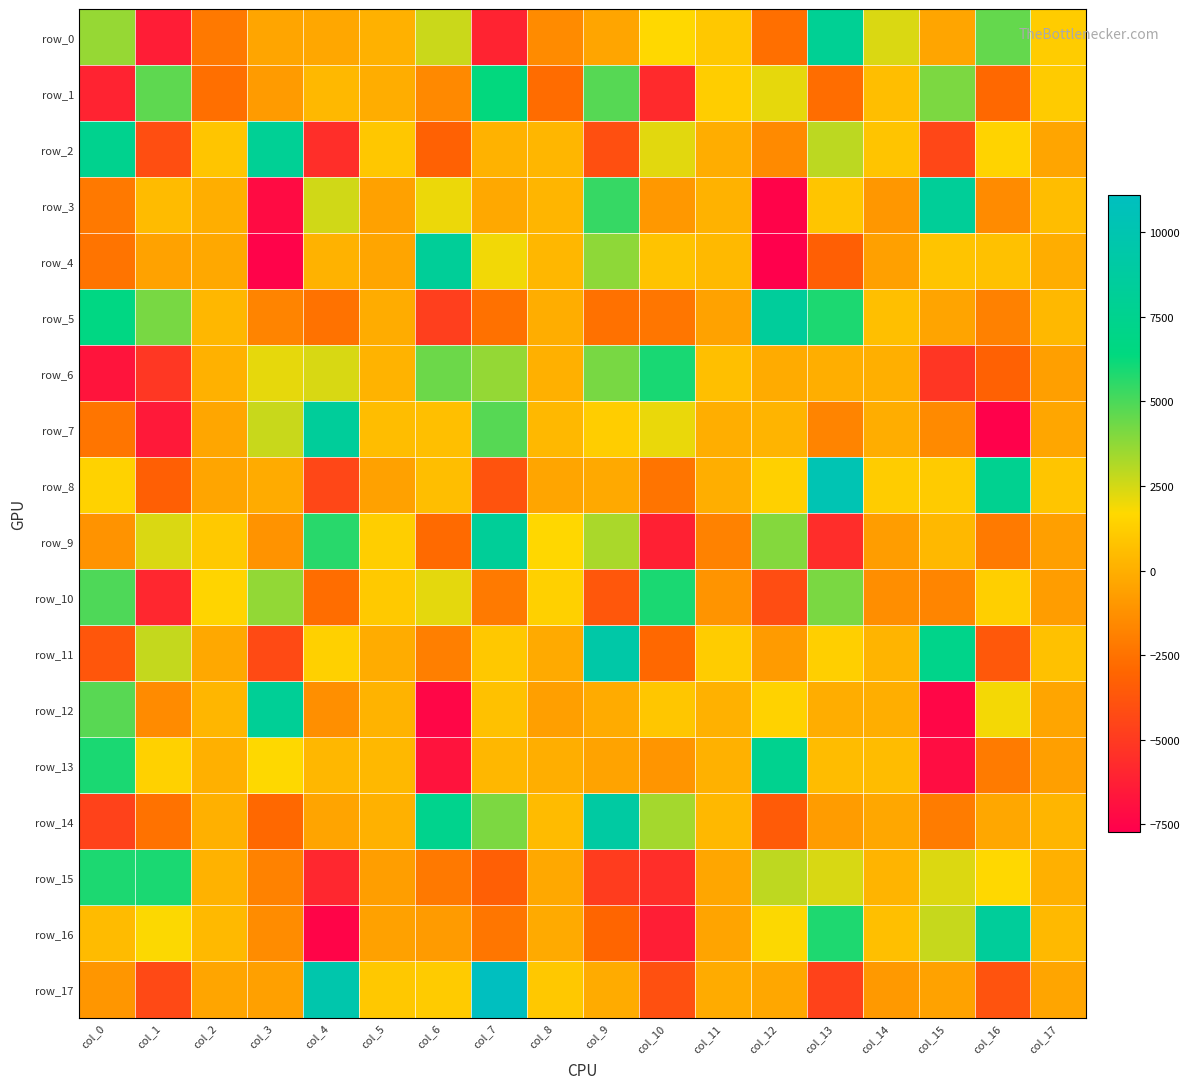

Reading left to right, what are all the values shown in this chart?

row_0: 3620.0	-6345.9	-2203.1	-371.9	-290.6	89.6	2659.0	-6047.2	-1439.9	-393.8	1673.7	1018.2	-2606.8	7927.2	2355.3	-382.0	4543.8	1211.8
row_1: -6024.8	4637.1	-2638.8	-836.2	372.1	-90.2	-1564.9	6325.2	-2725.8	4792.4	-5734.7	1236.0	2153.8	-2686.1	595.1	4115.5	-2865.0	1163.4
row_2: 7473.5	-4094.7	895.7	8004.7	-5560.7	966.3	-3194.1	123.9	293.6	-4012.0	2223.5	-88.0	-1536.0	2907.0	872.1	-4408.3	1505.5	-432.0
row_3: -2215.8	509.8	-27.7	-7150.2	2571.0	-562.8	2041.3	-266.8	235.0	5395.5	-920.7	145.5	-7495.4	893.8	-964.4	8260.4	-1482.1	589.9
row_4: -2393.1	-542.0	-279.5	-7558.5	117.8	-402.5	8248.8	1917.0	299.6	3756.4	839.9	411.9	-7707.9	-3265.0	-595.3	877.8	772.6	-72.1
row_5: 6713.6	4164.0	350.1	-1727.6	-2468.9	-141.2	-4794.0	-2544.8	-90.6	-2523.2	-2310.4	-520.5	8434.2	5876.2	640.1	-452.4	-1870.3	400.5
row_6: -6752.6	-5149.6	87.4	2170.0	2408.0	154.7	4396.7	3658.1	56.4	4166.2	5920.1	662.7	-176.4	-16.3	30.2	-5190.2	-3206.5	-645.5
row_7: -2375.8	-6514.0	-346.9	2692.0	8385.5	591.2	640.0	4785.5	392.4	1239.0	2062.9	-27.6	220.8	-1739.2	-83.9	-1517.7	-7610.7	-344.5
row_8: 1417.8	-3287.5	-378.4	-160.6	-4434.9	-553.2	603.2	-3843.1	-410.3	-247.4	-2389.8	2.4	1333.6	10202.3	1184.7	1171.6	7655.9	913.6
row_9: -1151.7	2381.8	1102.3	-1152.6	5624.4	1259.9	-2799.8	8204.5	1655.3	3259.6	-6181.0	-1839.4	3950.2	-5611.4	-717.7	401.6	-2126.4	-643.2
row_10: 4927.3	-5907.1	1519.6	3677.8	-2711.0	1103.0	2172.6	-2145.5	1340.2	-3678.2	5892.6	-1118.6	-4112.0	4123.2	-1337.9	-1705.3	1313.6	-741.3
row_11: -3734.0	2775.7	-289.3	-4291.4	1349.1	-129.0	-1970.2	1009.7	-185.9	9345.0	-2880.4	1182.9	-825.8	1312.1	216.4	7236.3	-3623.1	754.2
row_12: 4757.6	-1455.9	279.0	8112.6	-1302.8	158.0	-7382.4	771.3	-640.1	-147.8	958.3	99.3	1400.2	-91.9	-14.2	-7393.7	1904.9	-369.6
row_13: 5888.5	1378.9	53.1	1704.3	325.0	384.0	-6755.1	352.5	-68.3	-500.9	-1036.3	98.3	7570.7	538.8	545.1	-7056.3	-2112.7	-623.2
row_14: -4655.7	-2483.9	64.5	-2861.1	-446.4	108.7	7401.5	4104.4	481.6	8936.0	3378.7	392.0	-3464.9	-778.5	-305.9	-2087.8	-290.7	233.1
row_15: 5856.0	5916.5	141.4	-1800.9	-5874.9	-691.0	-2228.2	-3312.7	-283.0	-4886.1	-5551.9	-358.8	2898.1	2422.2	209.0	2347.4	1689.9	76.2
row_16: 508.3	1744.3	426.0	-1406.1	-7477.2	-551.3	-810.6	-2335.3	-205.5	-3042.4	-6295.4	-456.1	1732.0	5814.0	651.0	2728.4	8394.3	419.2
row_17: -1011.8	-4322.4	-412.6	-609.6	9663.0	1025.1	1151.0	11094.8	1017.7	-170.5	-3987.9	-149.9	-318.1	-4625.0	-903.4	-521.1	-3867.2	-386.9